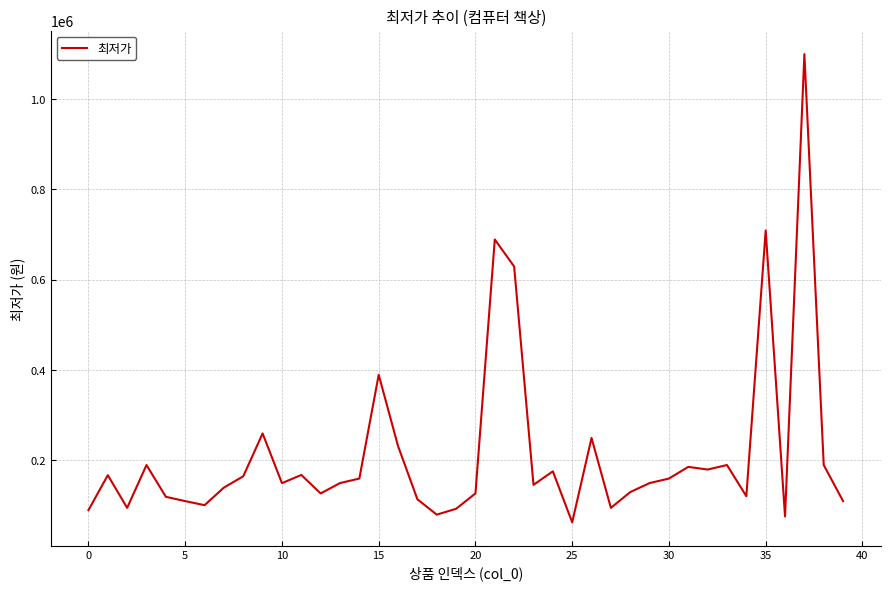

What is the minimum value shown in the chart?

61900